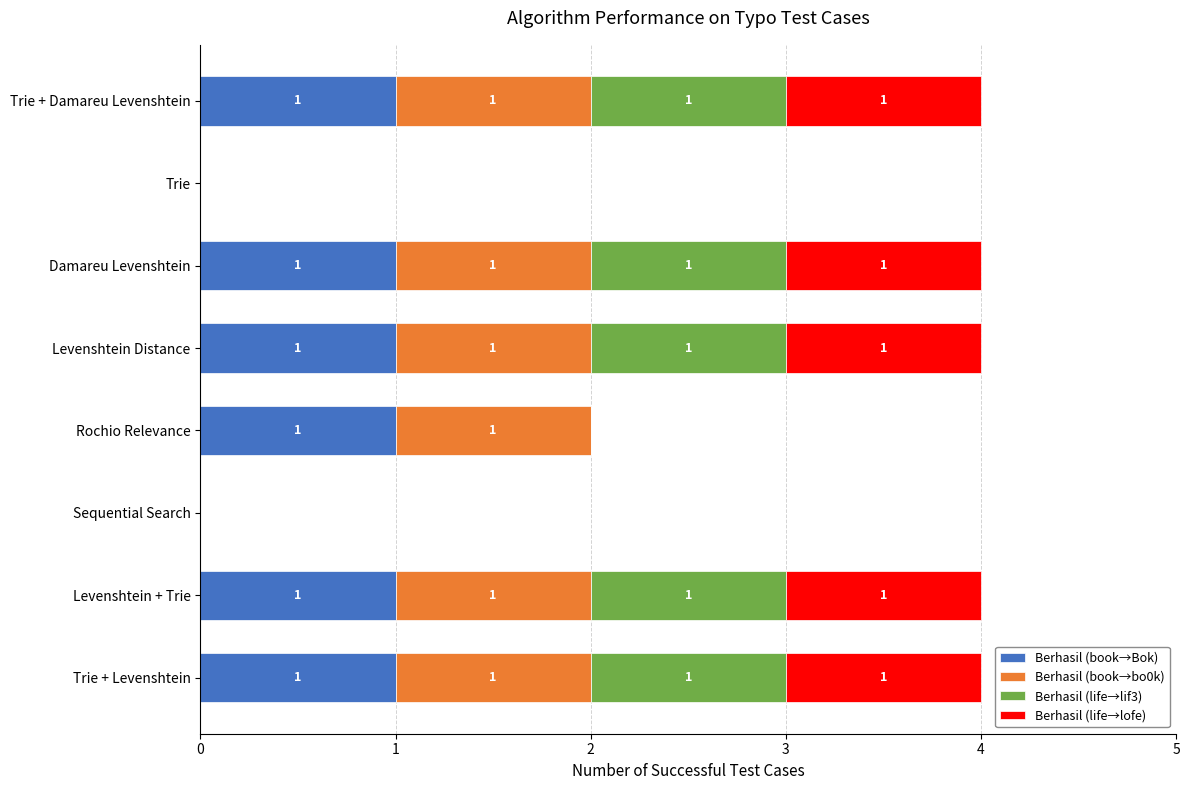

What is the total value across all series at Trie + Damareu Levenshtein?

4